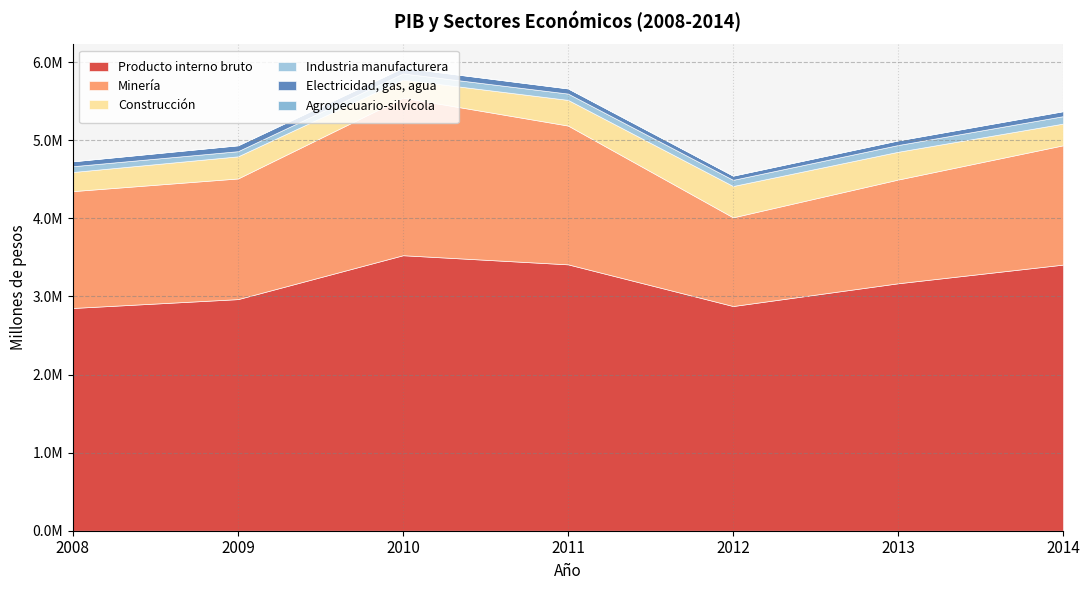

Which series has the largest range (max minus min)?

Minería